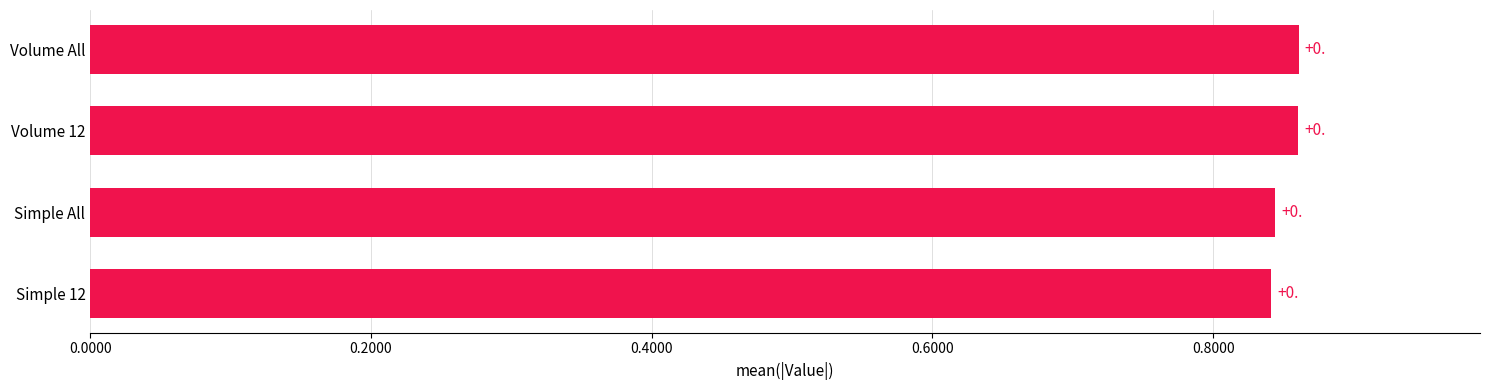

Are the bars horizontal?

Yes